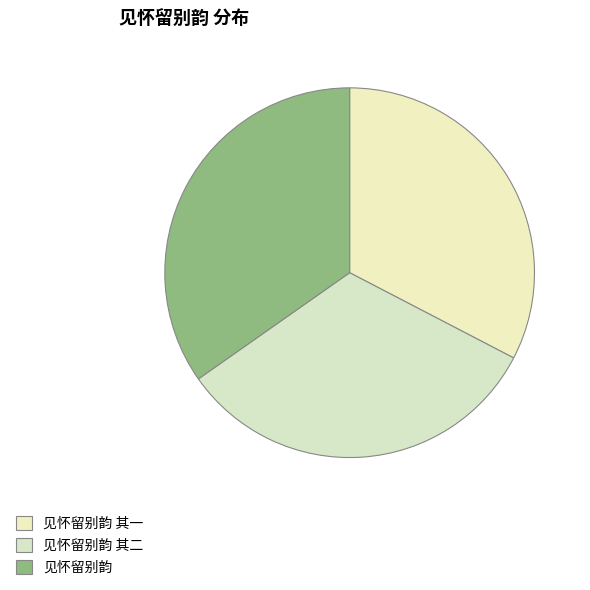

Which category has the biggest portion of the pie?

见怀留别韵